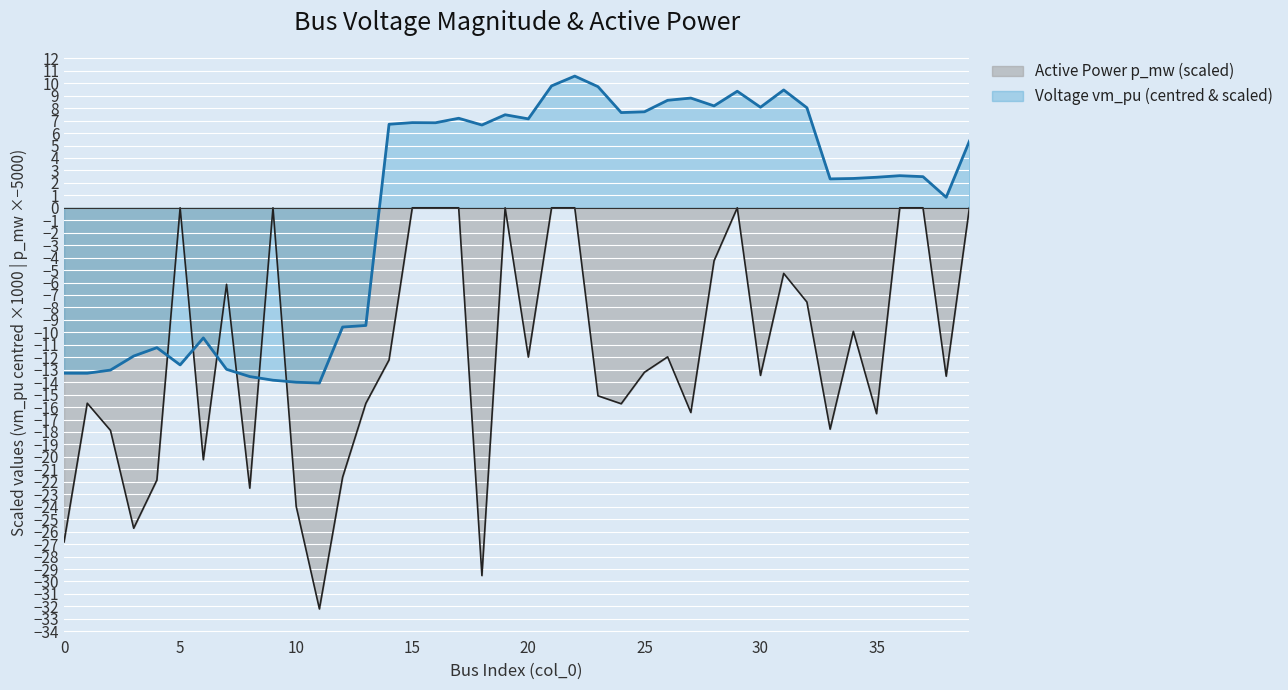

How many distinct data groups are displayed?

2